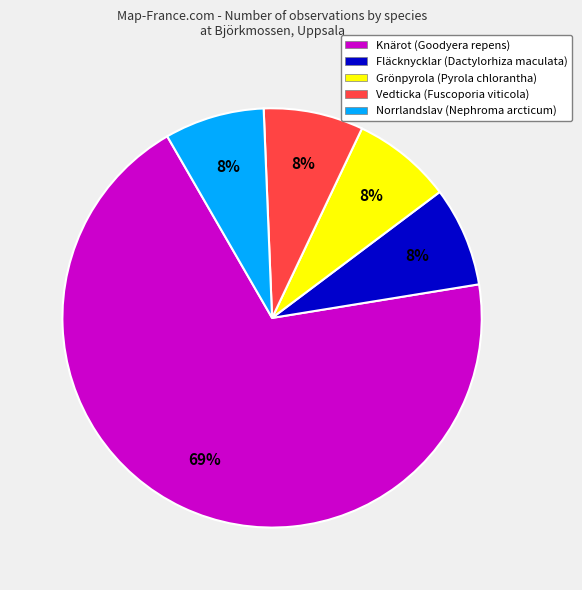

Does any single category account for the majority?

Yes